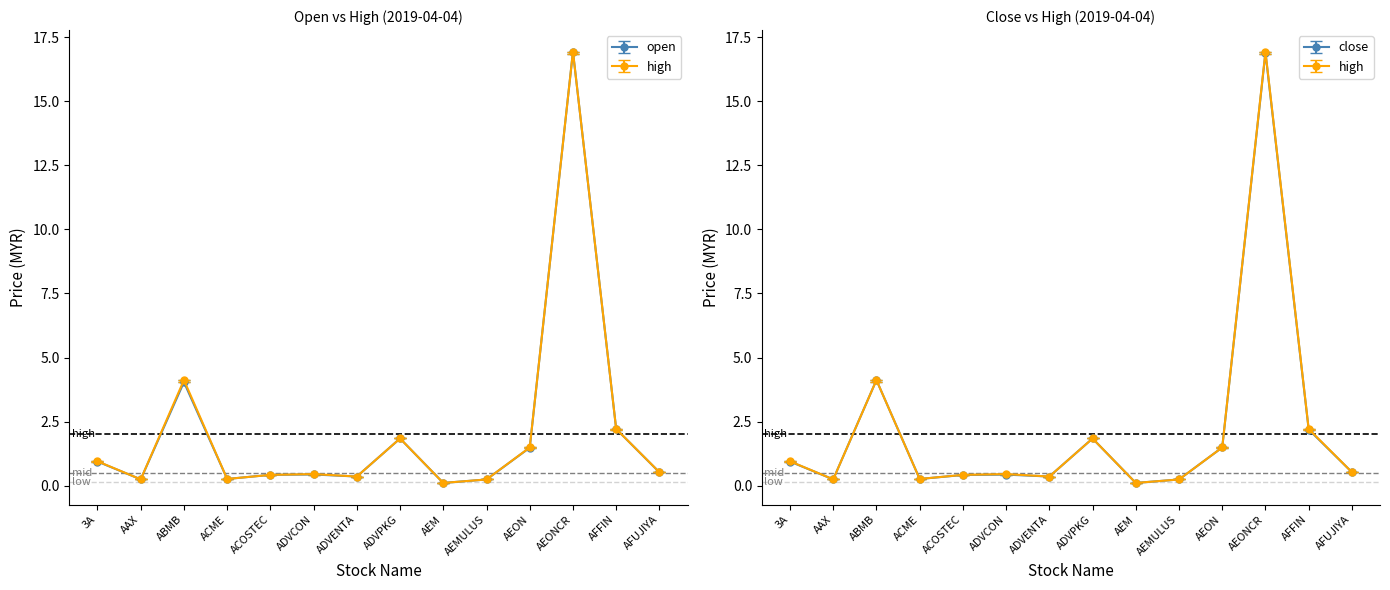

The close series shows 0.7 at AFUJIYA. True or false?

False